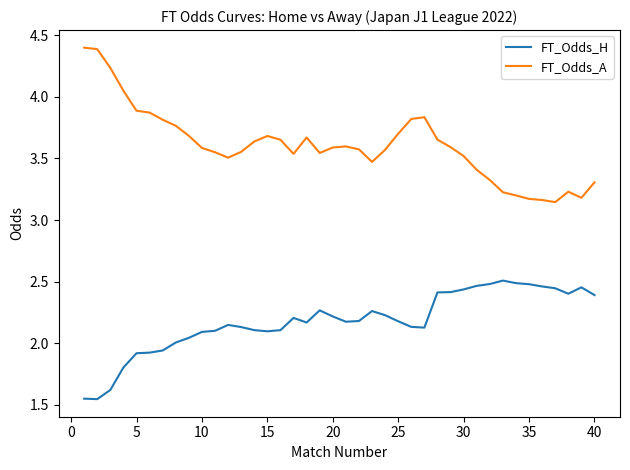

How many series are shown in this chart?

2